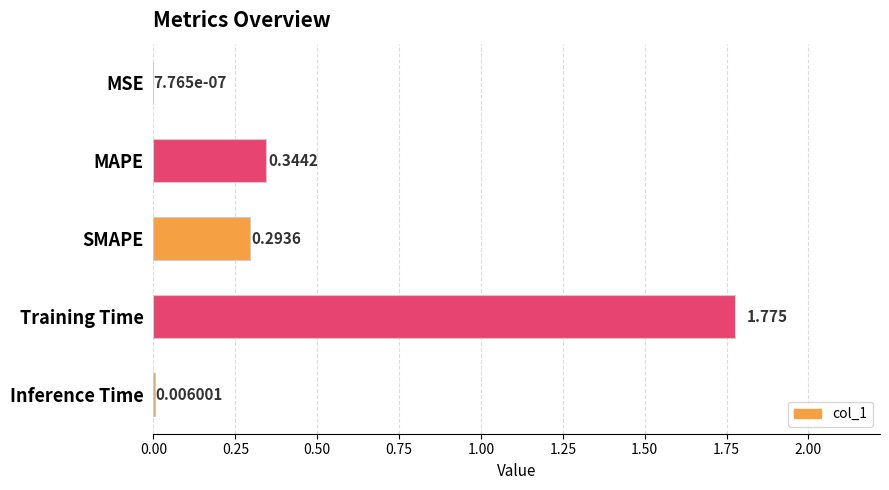

Which has a higher value, MSE or Training Time?

Training Time